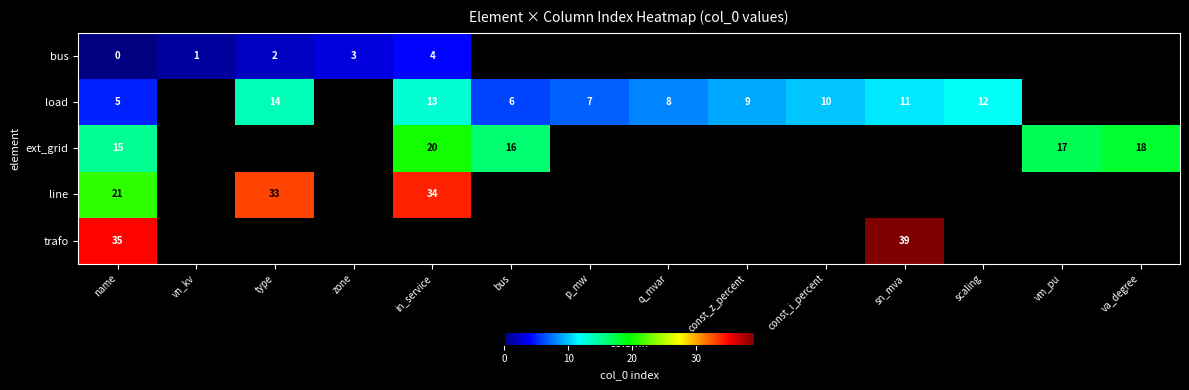

What is the sum of the load values at p_mw and name?

12